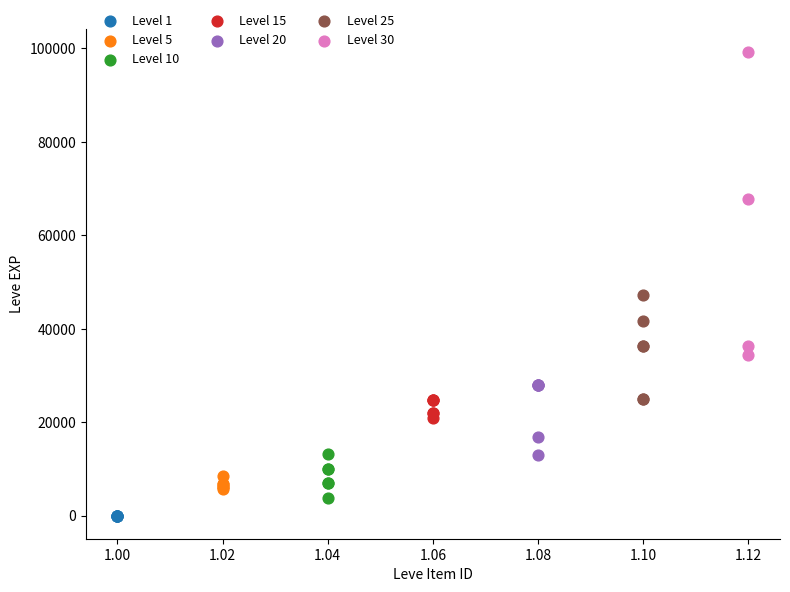

Which series reaches the maximum Y coordinate?

Level 30